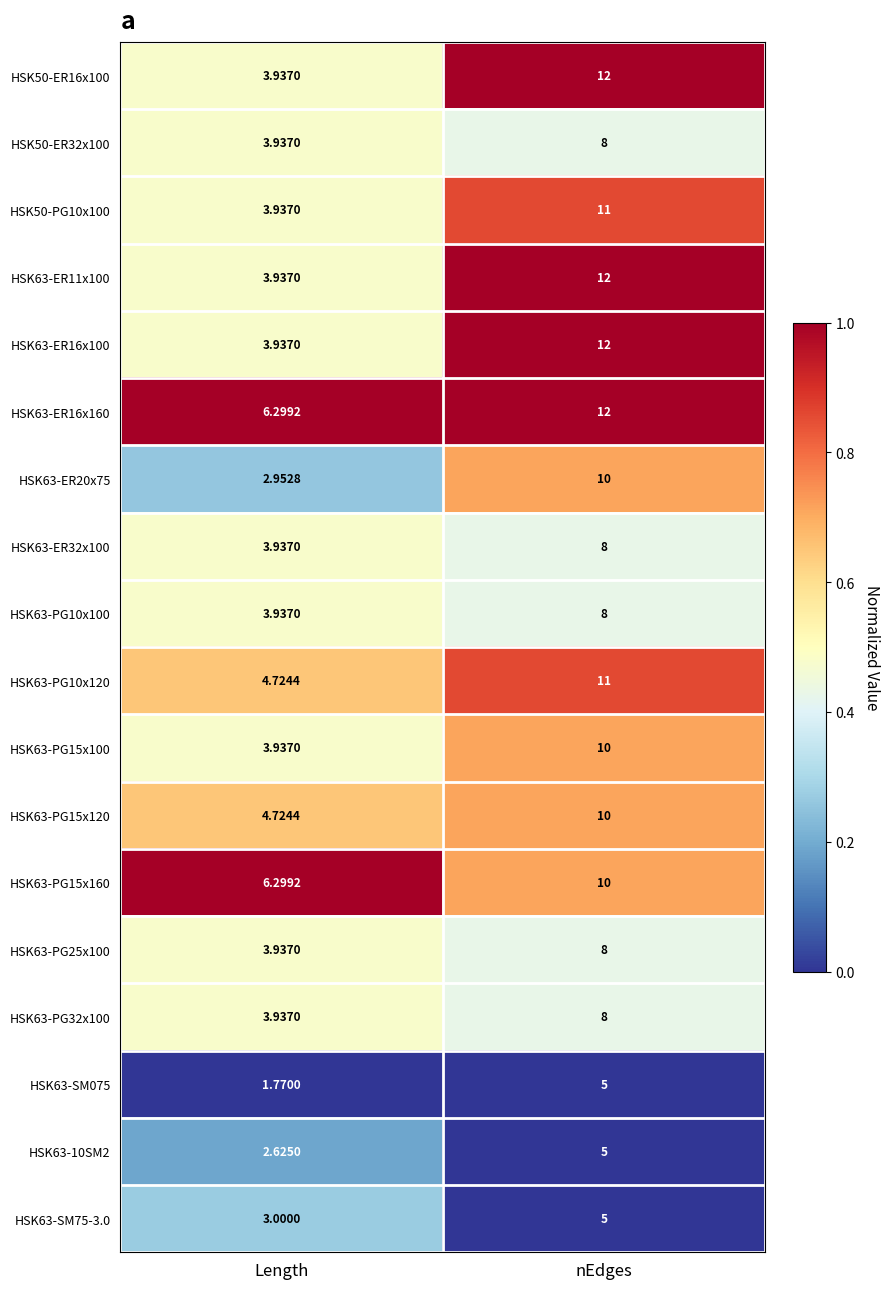

Where is HSK63-ER11x100 nearest to the value 7?

Length